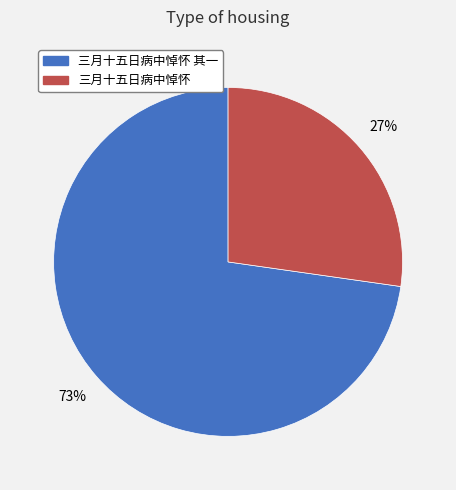

To the nearest percent, what is the average slice percentage?

50%